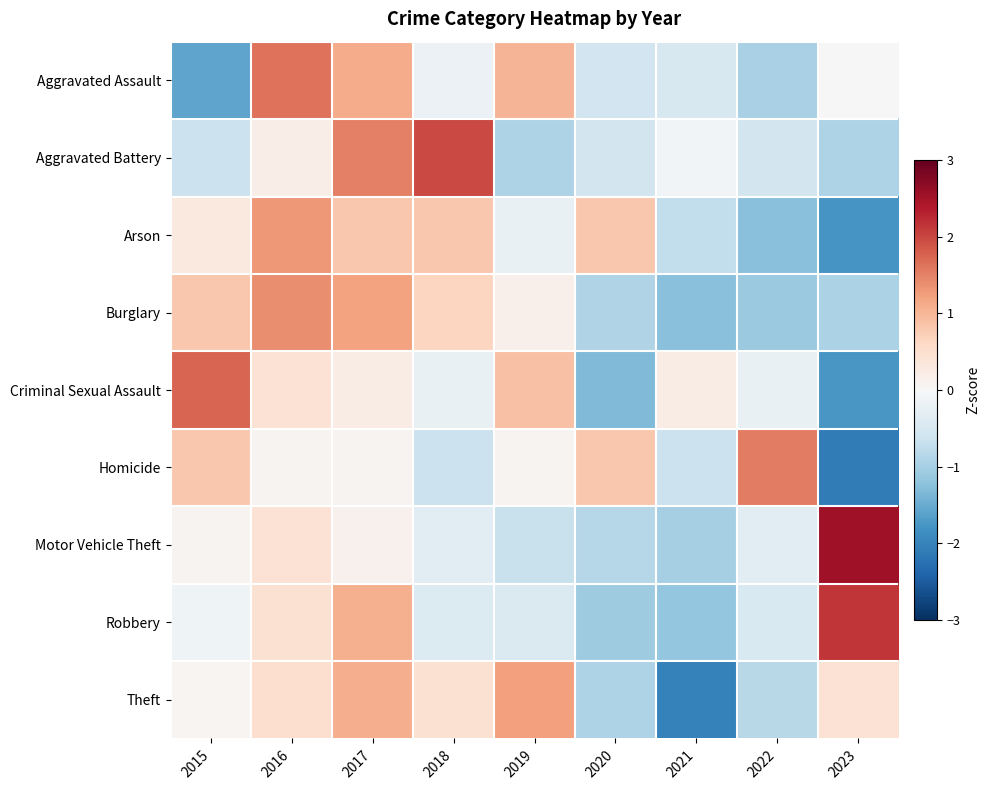

At 2019, list the series in order from largest to smallest.

Theft, Aggravated Assault, Criminal Sexual Assault, Burglary, Homicide, Arson, Robbery, Motor Vehicle Theft, Aggravated Battery